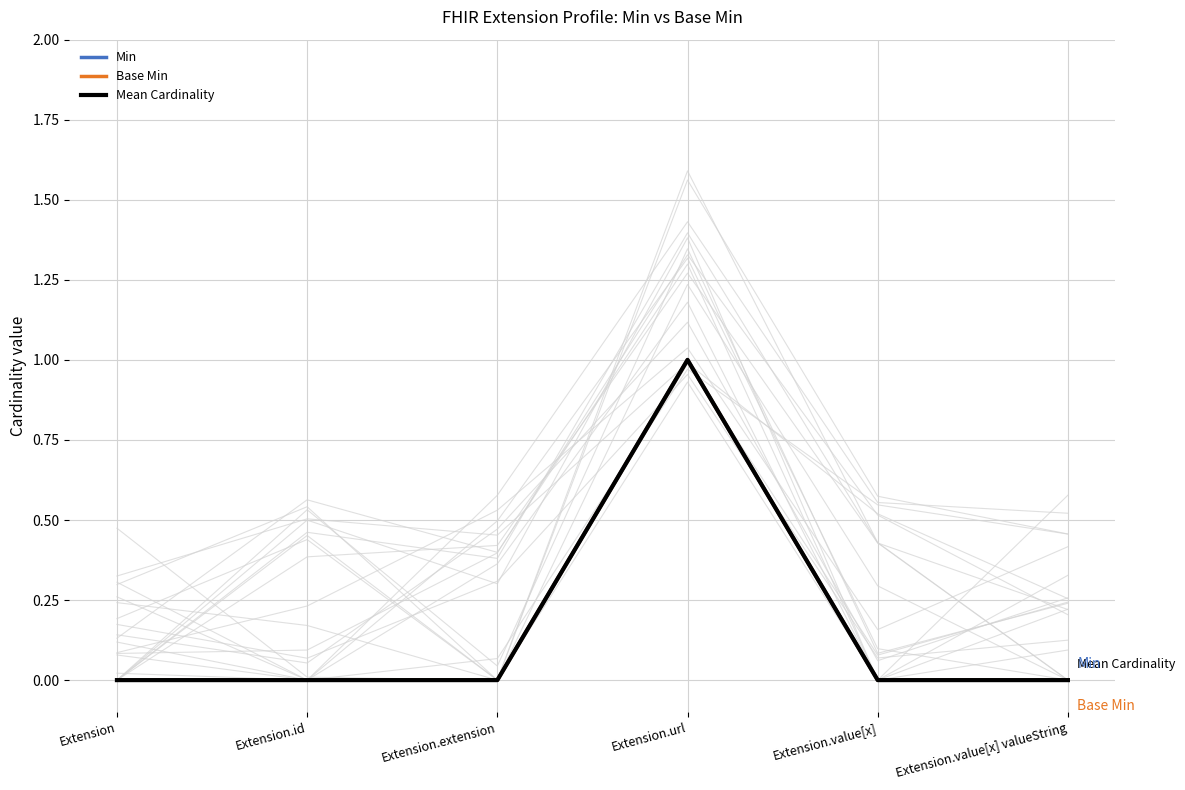

List the series in order of their peak value, lowest first.

Min, Base Min, Mean Cardinality